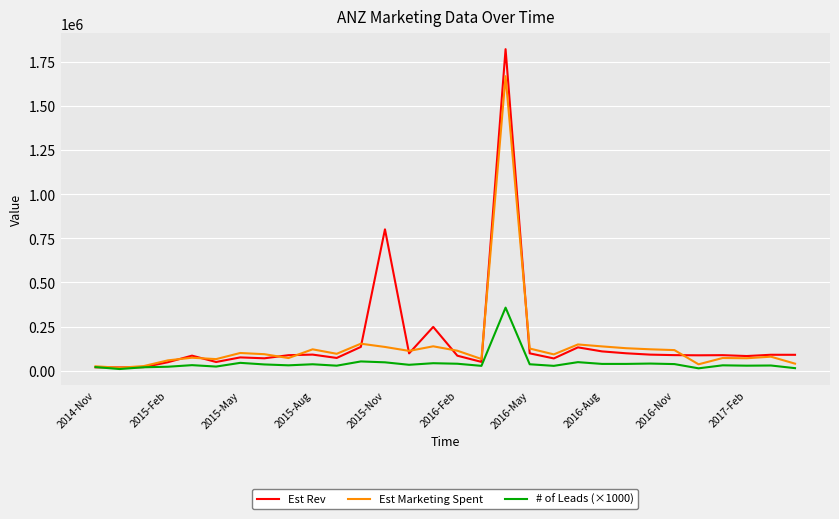

Which series has the widest spread of values?

Est Rev